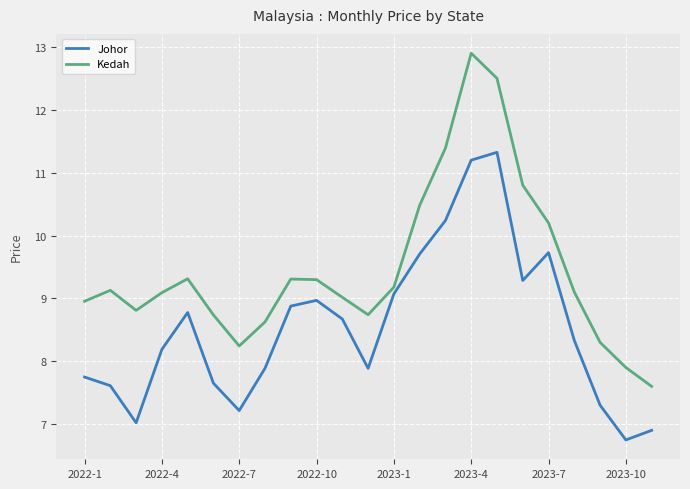

Which series has the widest spread of values?

Kedah